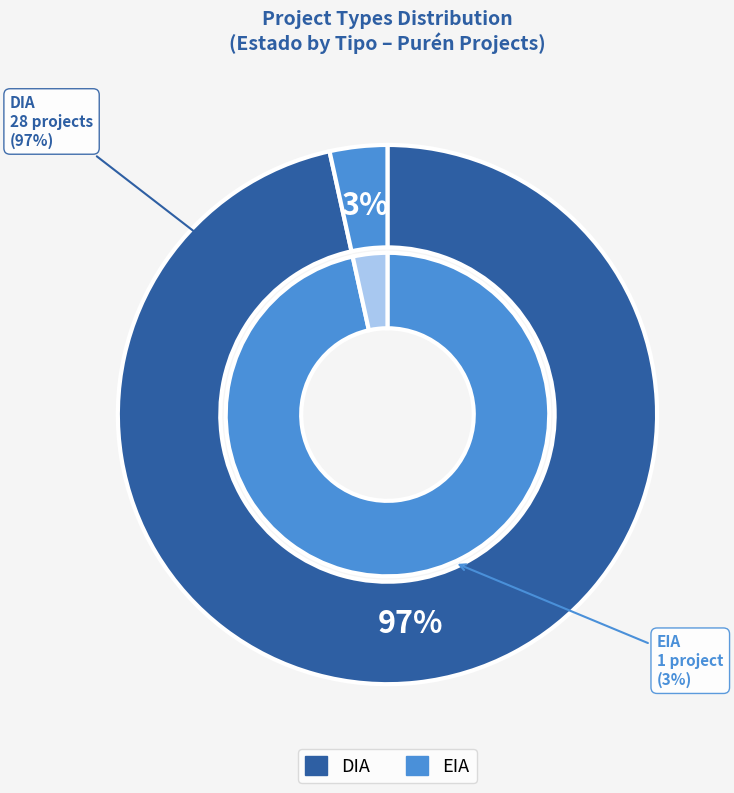

How many slices are in this pie chart?

2